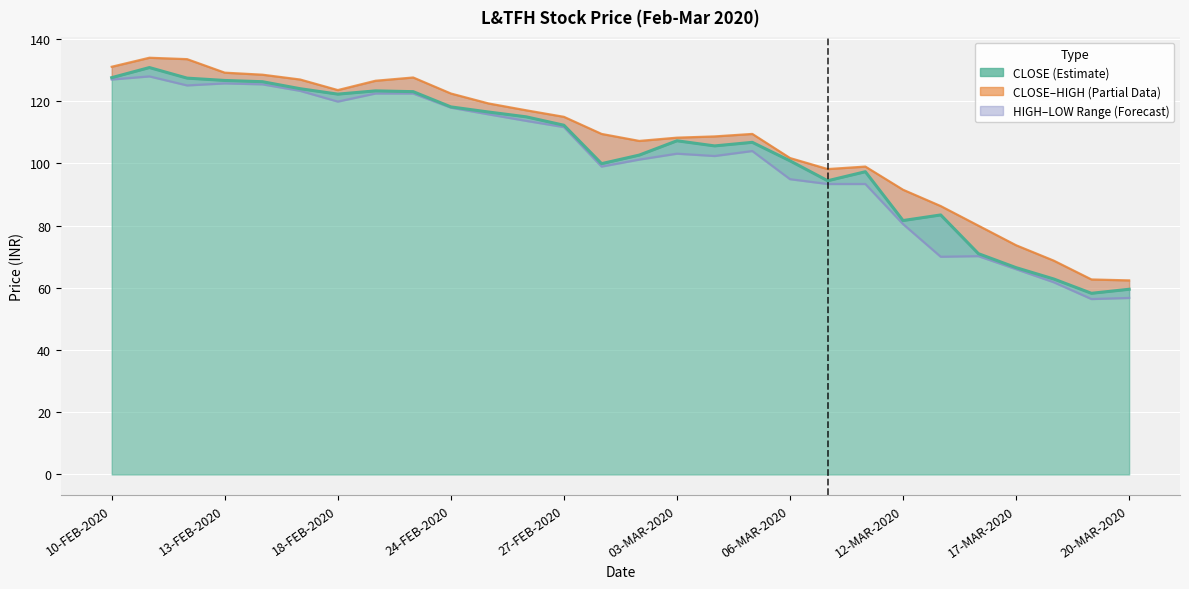

True or false: CLOSE has more than 2 points higher than both neighbors.

True